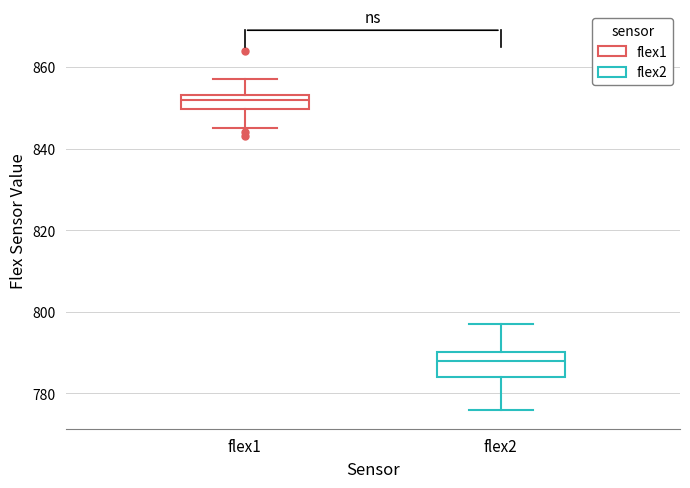

Which box is the tallest, from its lower edge to its upper edge?

flex2